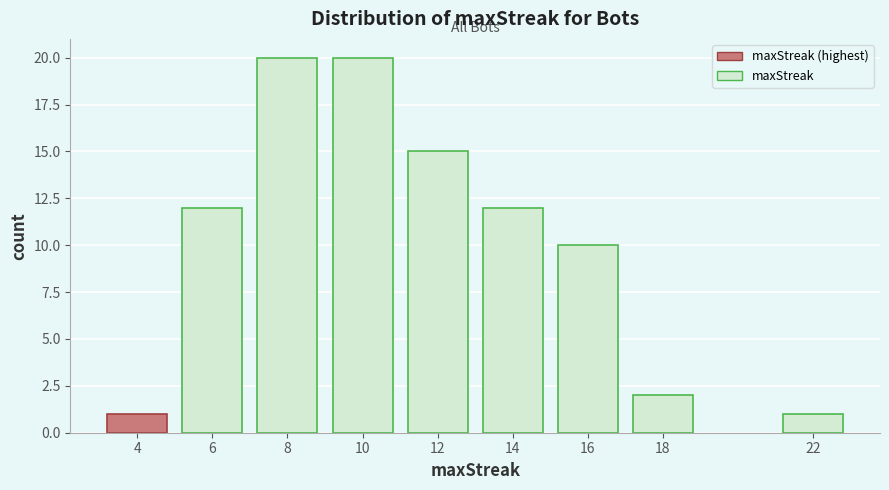

Reading left to right, list all the values displayed in this chart.

4=1	6=12	8=20	10=20	12=15	14=12	16=10	18=2	22=1